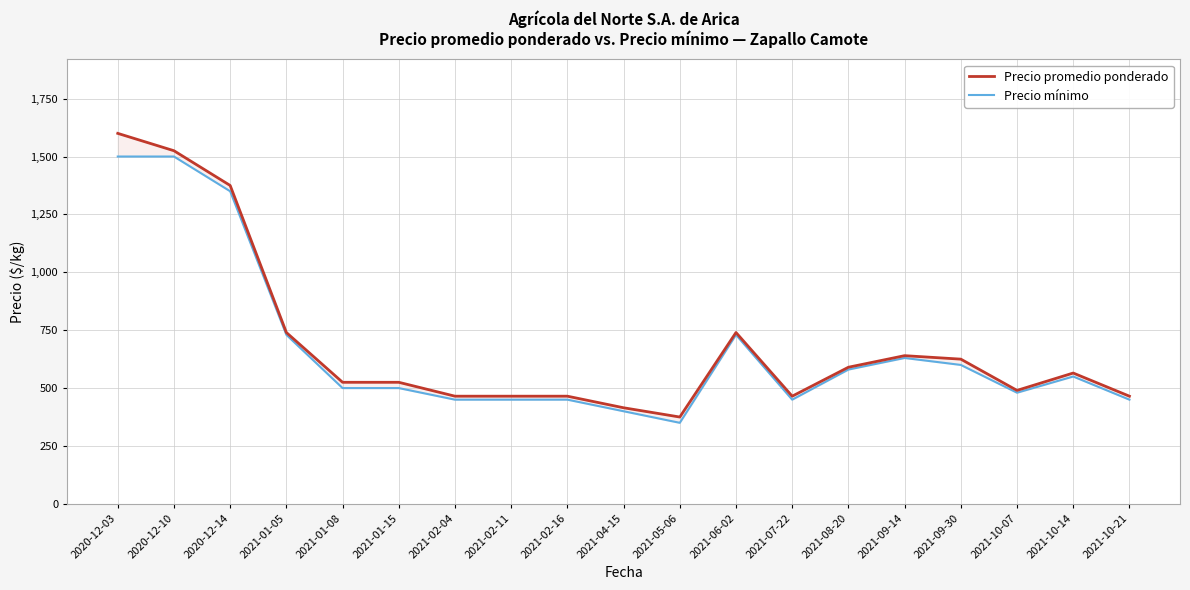

Rank the series by their maximum value, from lowest to highest.

Precio mínimo, Precio promedio ponderado